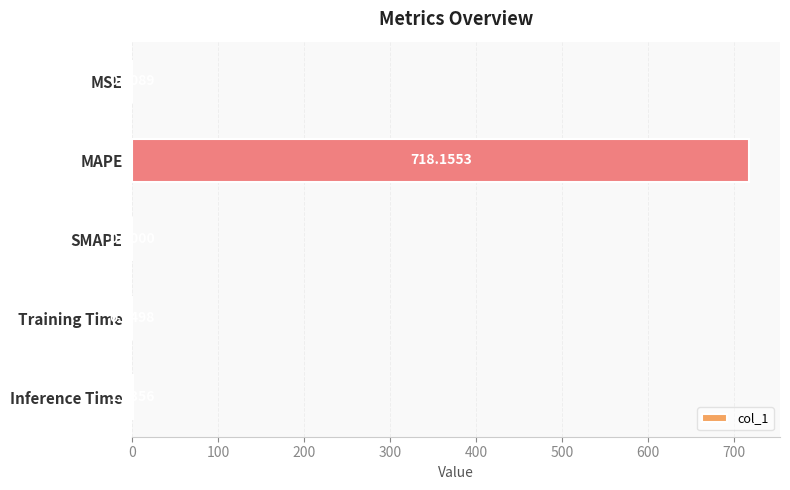

What is the greatest value displayed?

718.2